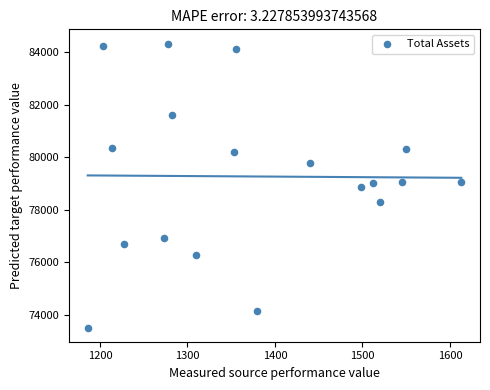

What is the range of Y values (max minus min)?

10787